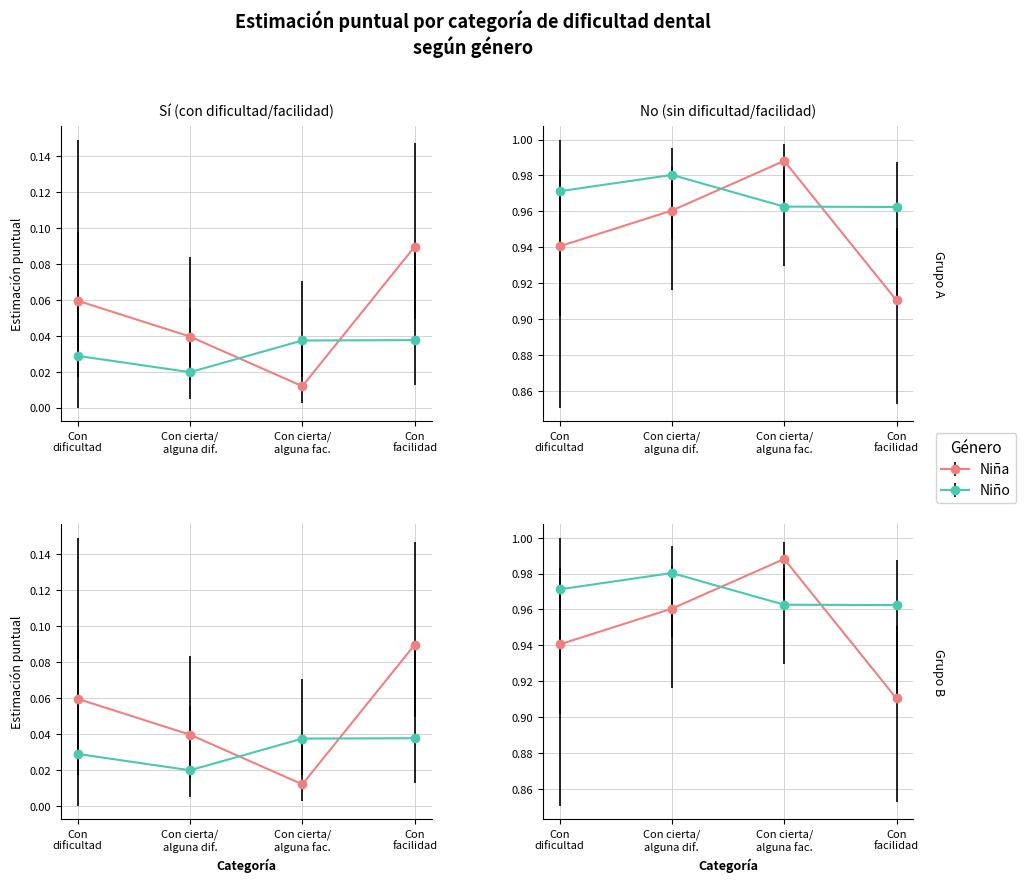

What is the total value across all series at Con cierta/
alguna fac.?

2.0